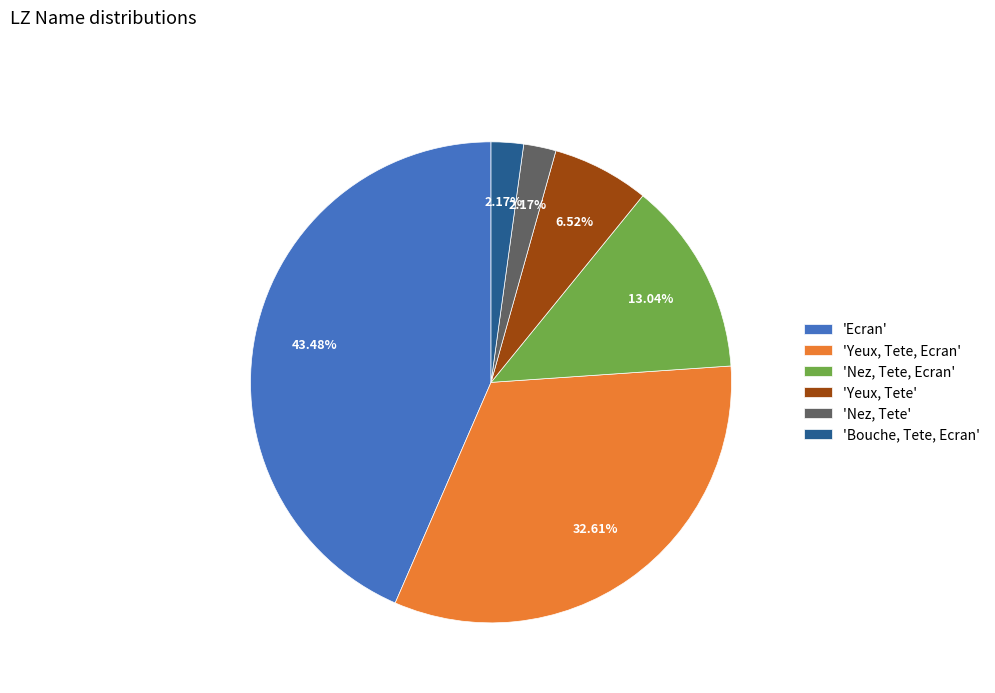

What is the largest slice in the pie chart?

'Ecran'